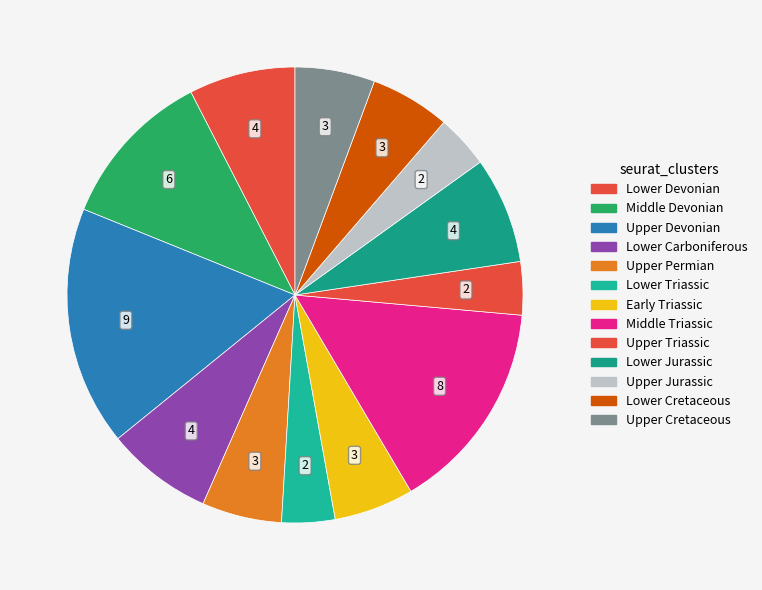

How many slices are in this pie chart?

13